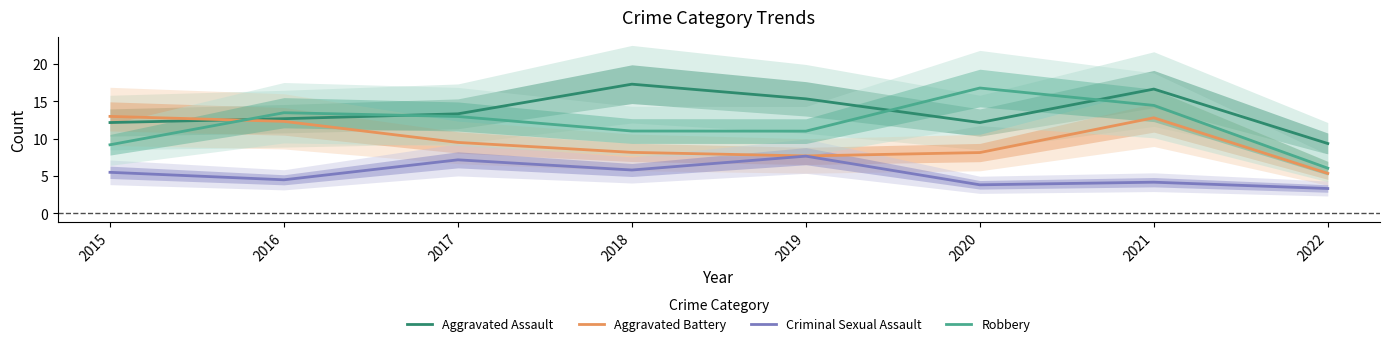

The value of Robbery at 2020 is 22.8. True or false?

False